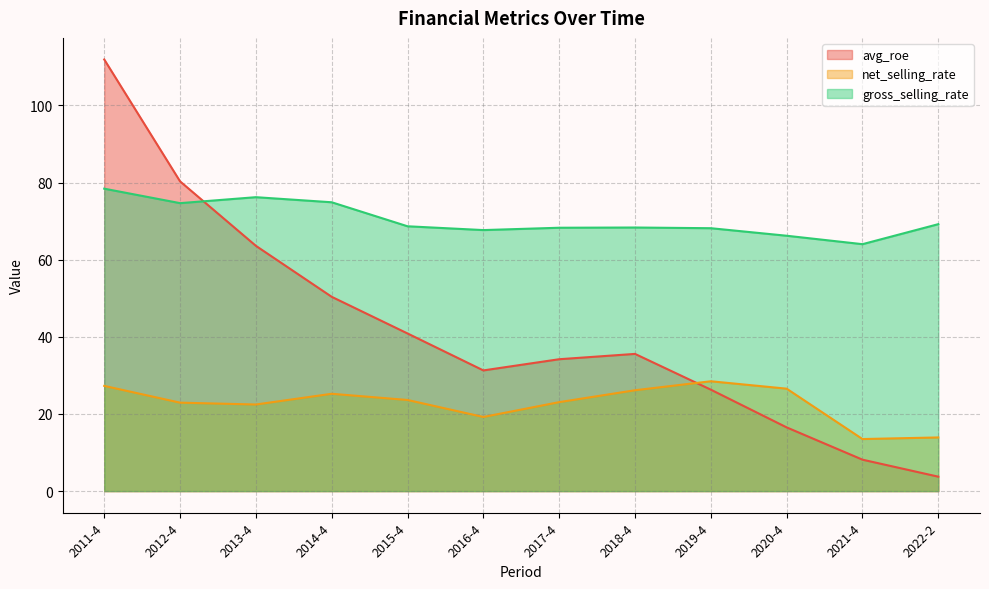

Which category has the lowest value across all series?

2022-2